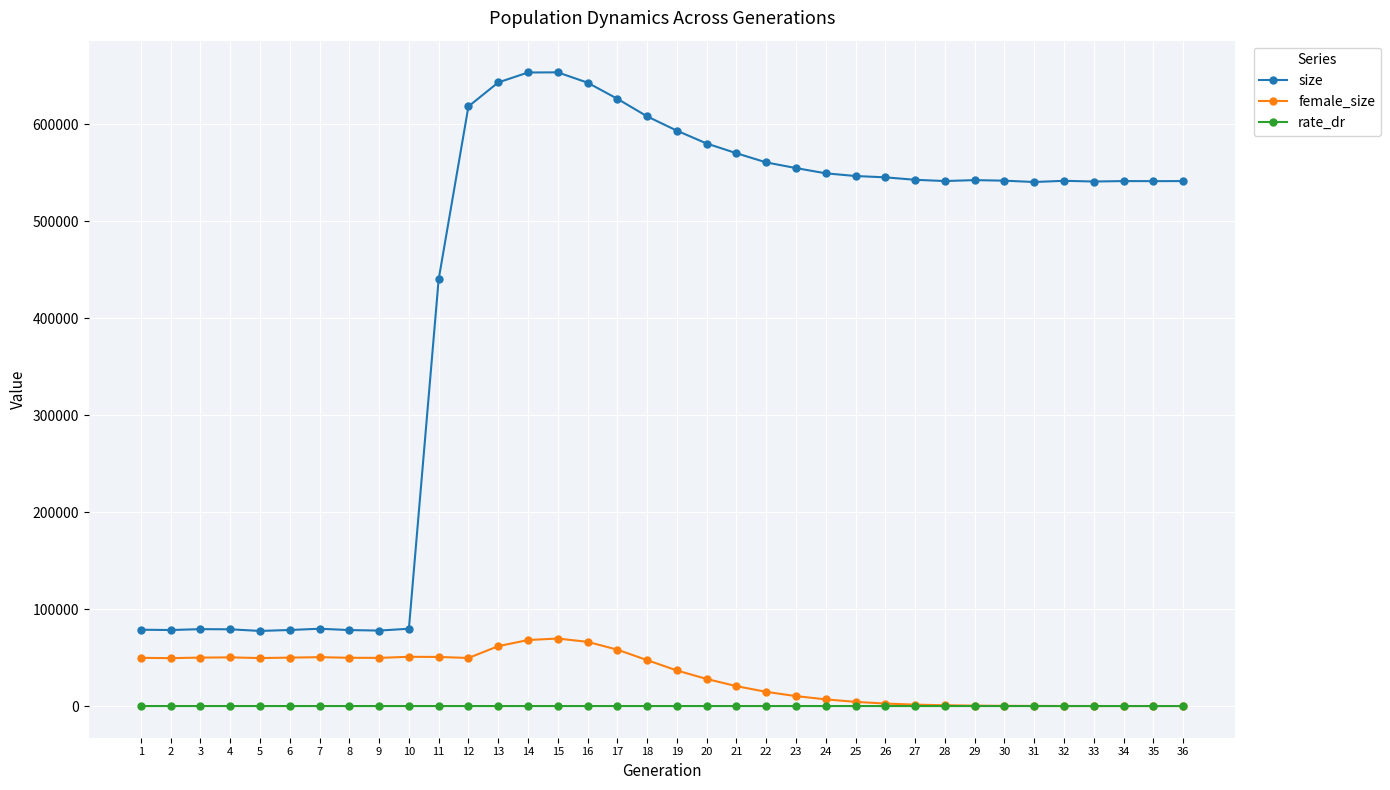

What is the difference between the maximum and second lowest values in the female_size series?

69600.0